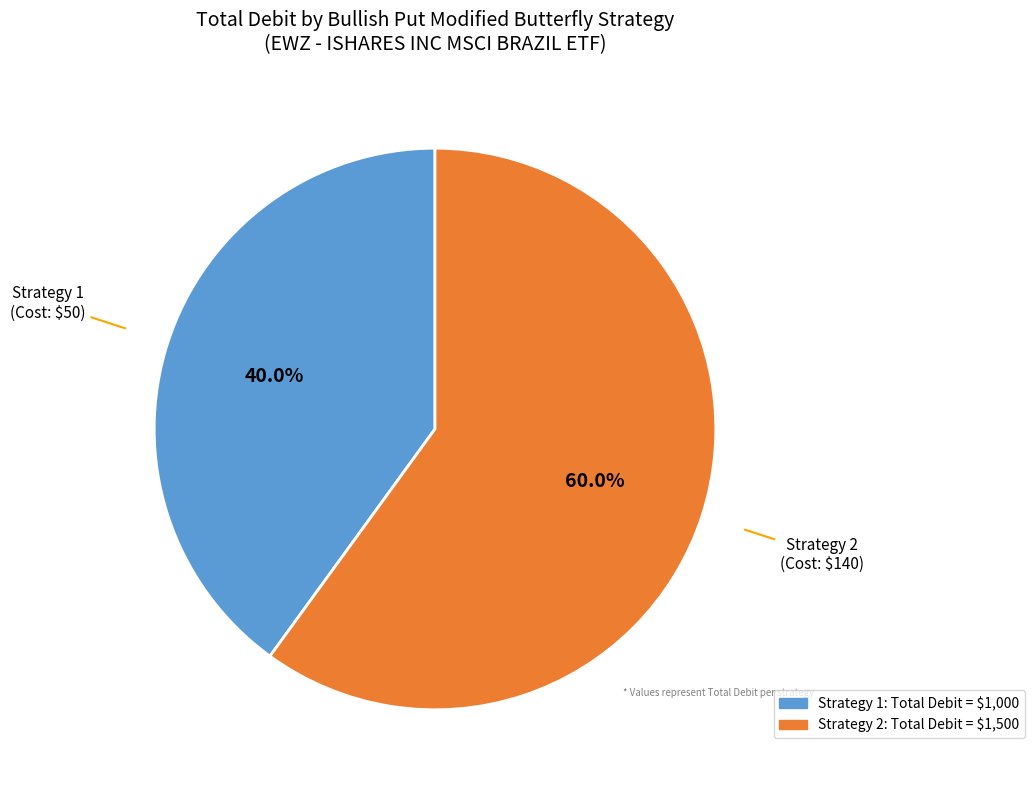

What is the smallest slice in the pie chart?

Strategy 1 (Cost: -50)